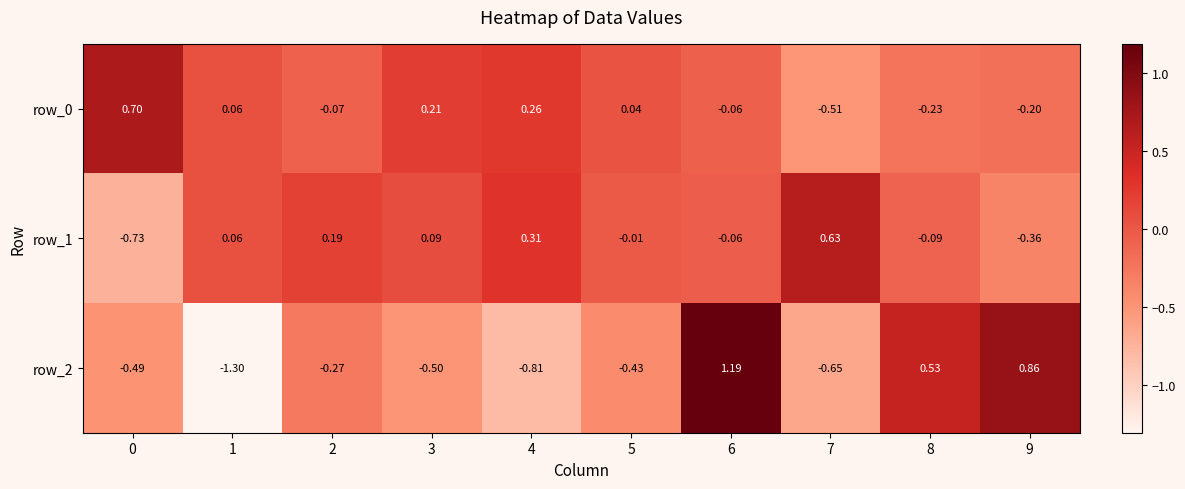

How many negative values does the row_1 series have?

5